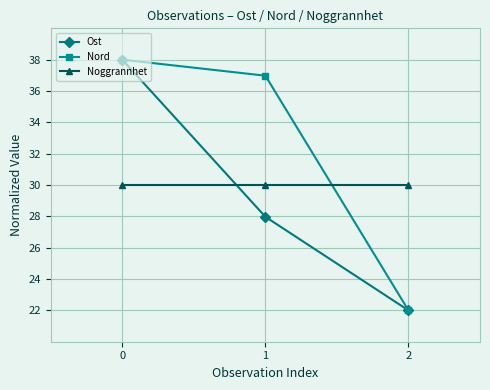

Between 0 and 1, which series saw the biggest shift?

Ost